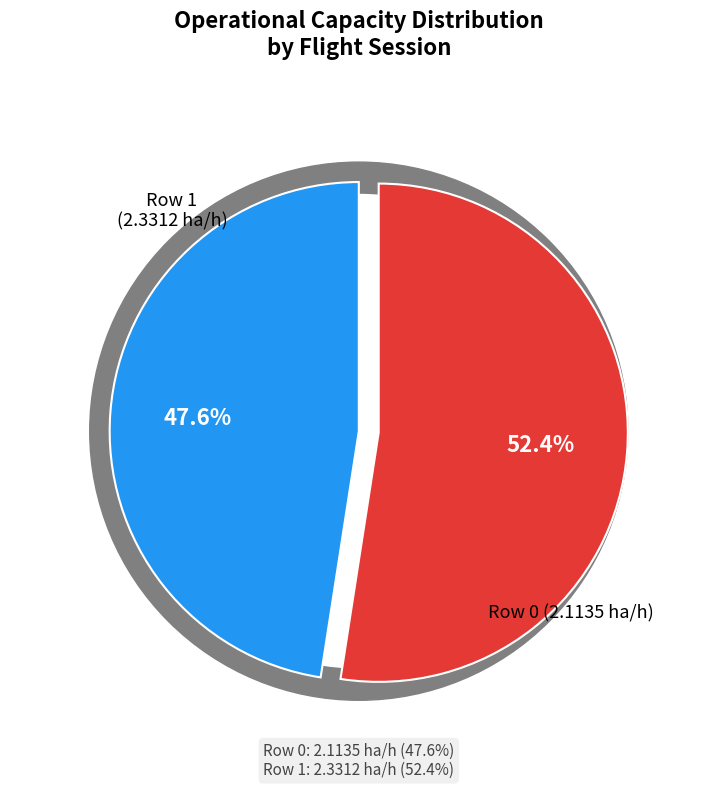

Which category has the biggest portion of the pie?

Row 1